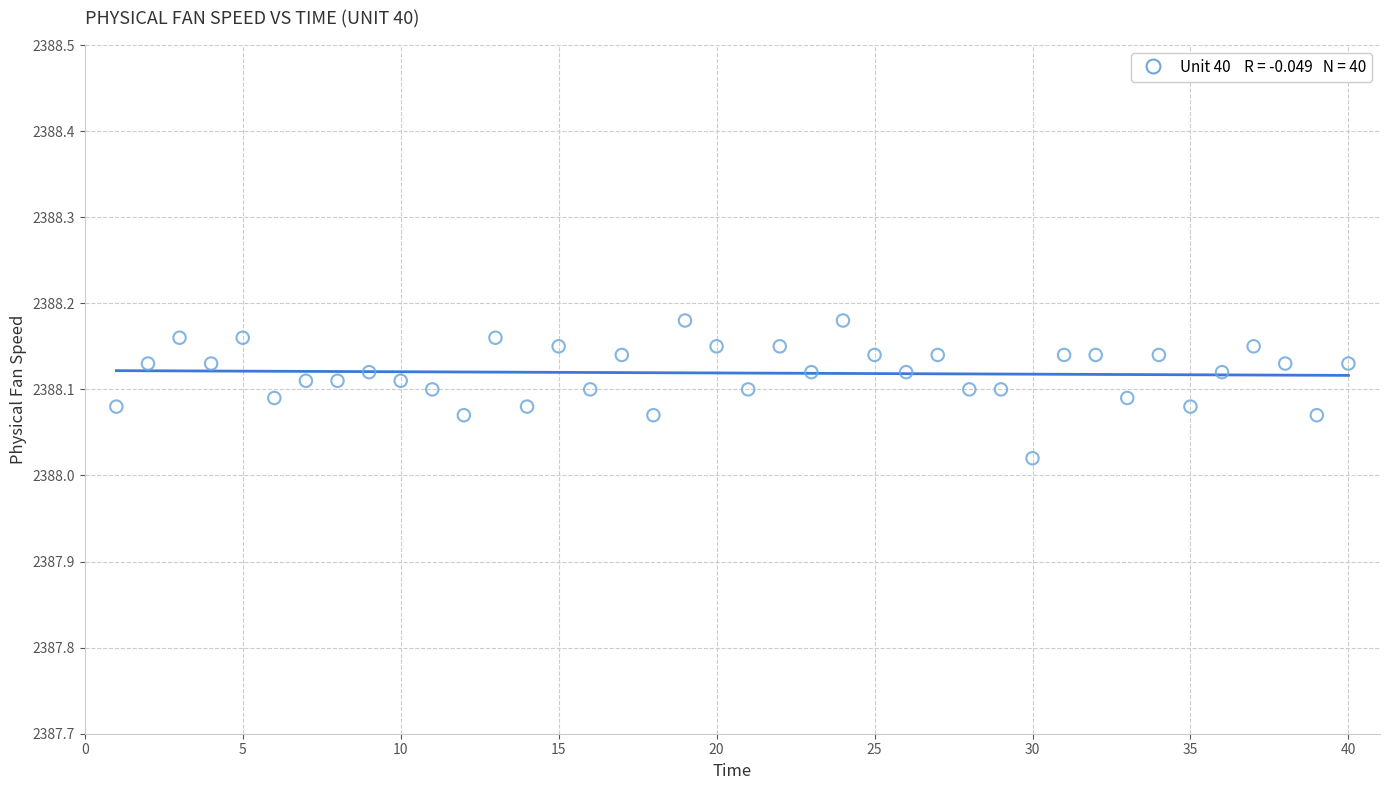

What is the range of X values (max minus min)?

39.0